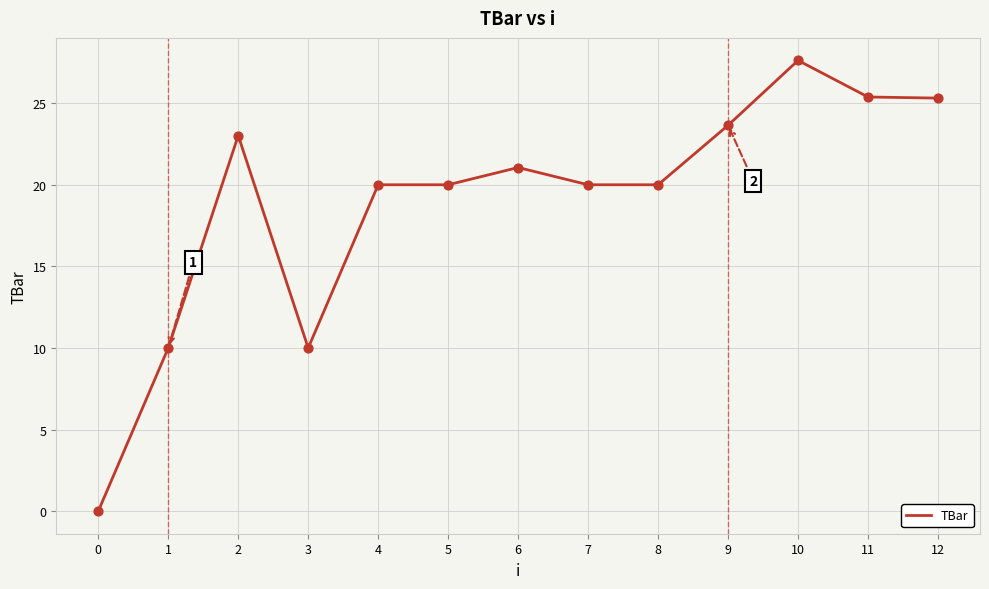

Approximately how many times larger is the value at 6 compared to 4?

1.1